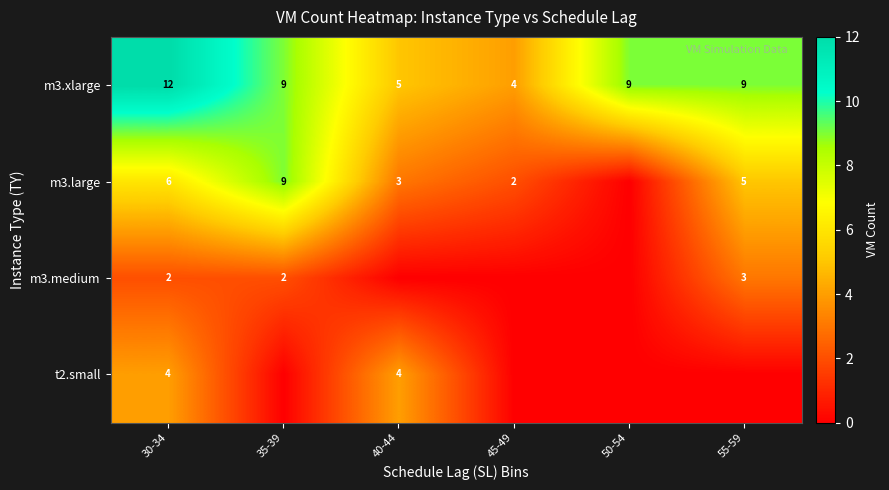

What is the sum of the m3.large values at 55-59 and 40-44?

8